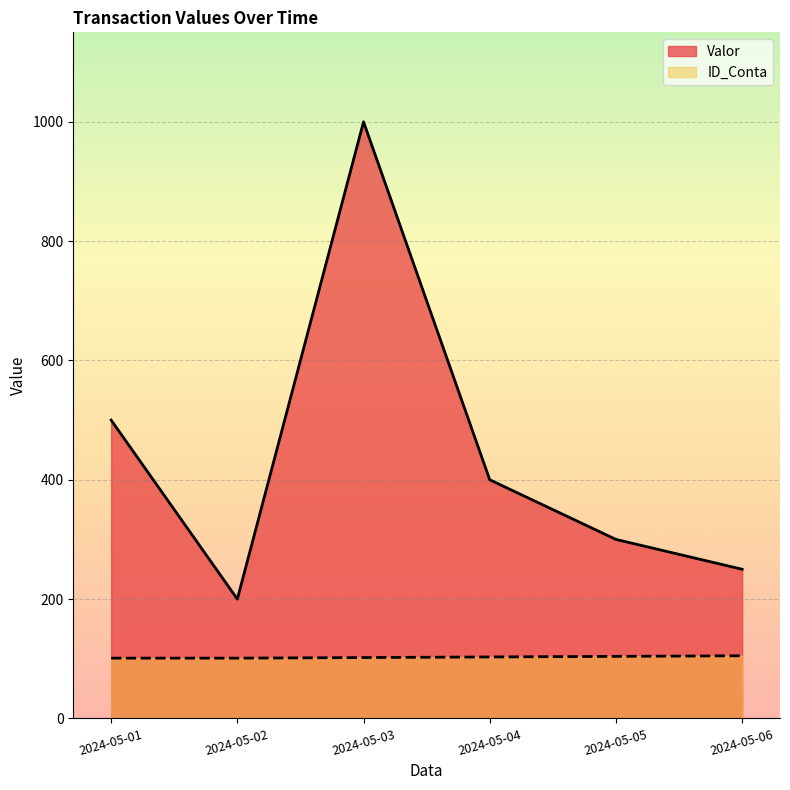

What is the total value across all series at 2024-05-02?

301